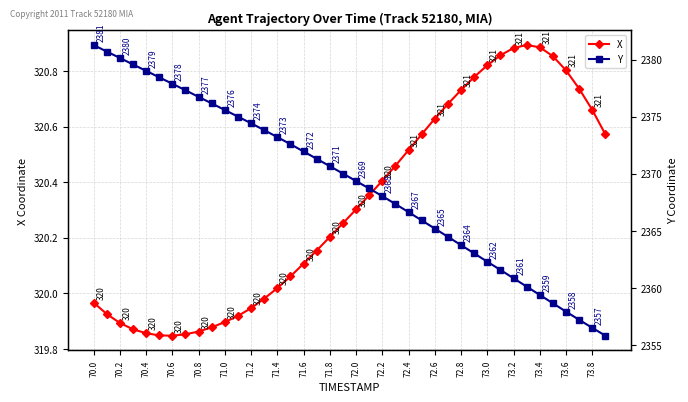

What is the lowest value of the X series?

319.8